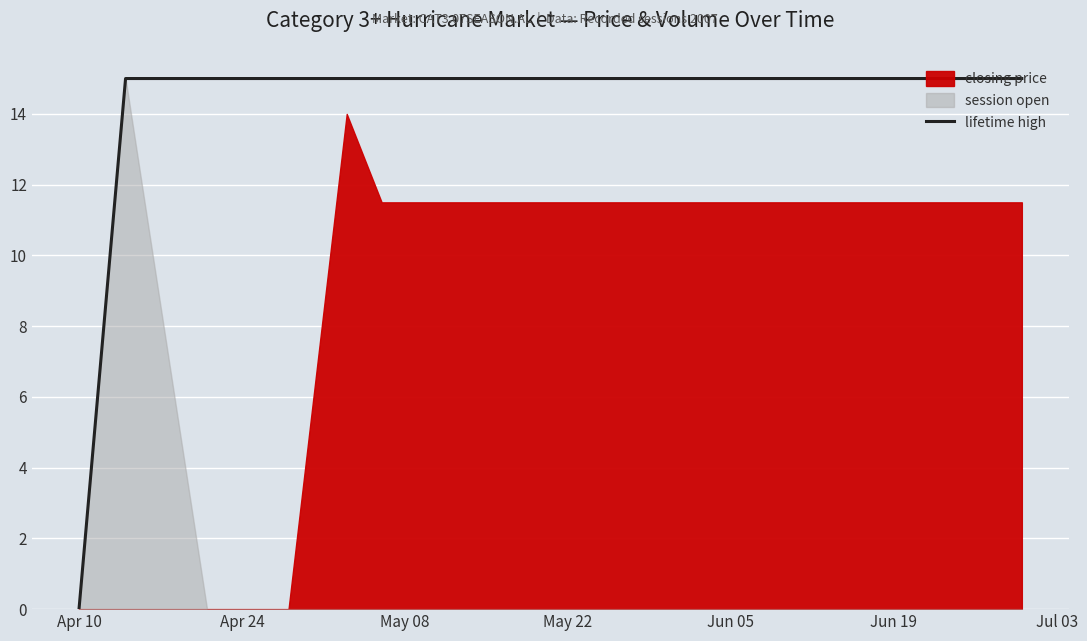

What is the value of the 16th point from the left?

15